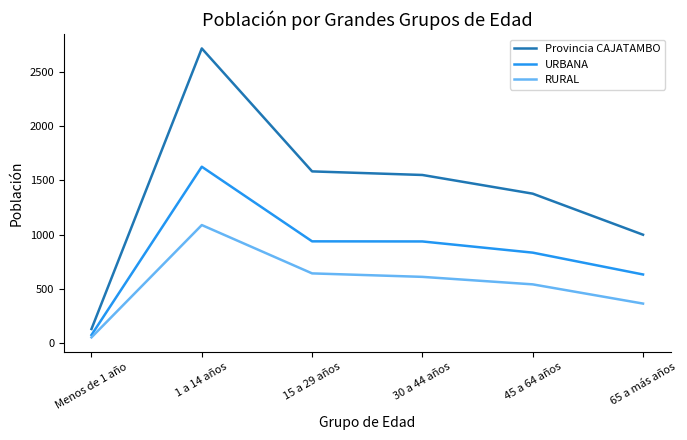

List the series in order of their overall mean, lowest first.

RURAL, URBANA, Provincia CAJATAMBO